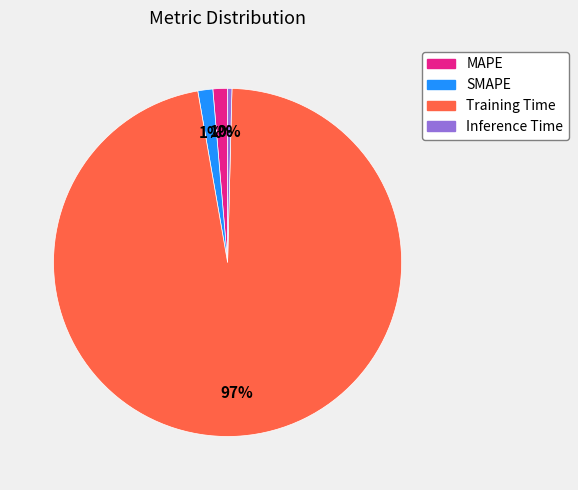

To the nearest percent, what is the average slice percentage?

25%